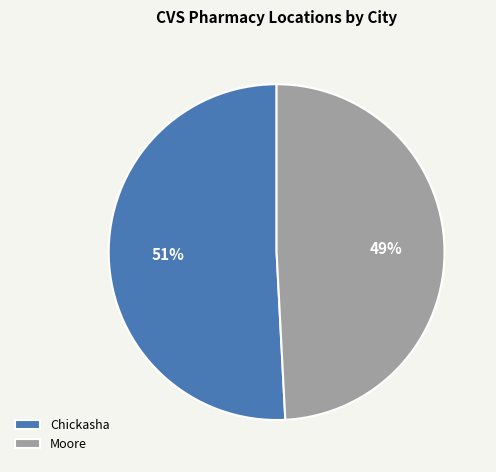

True or false: Chickasha accounts for 51% of the total.

True